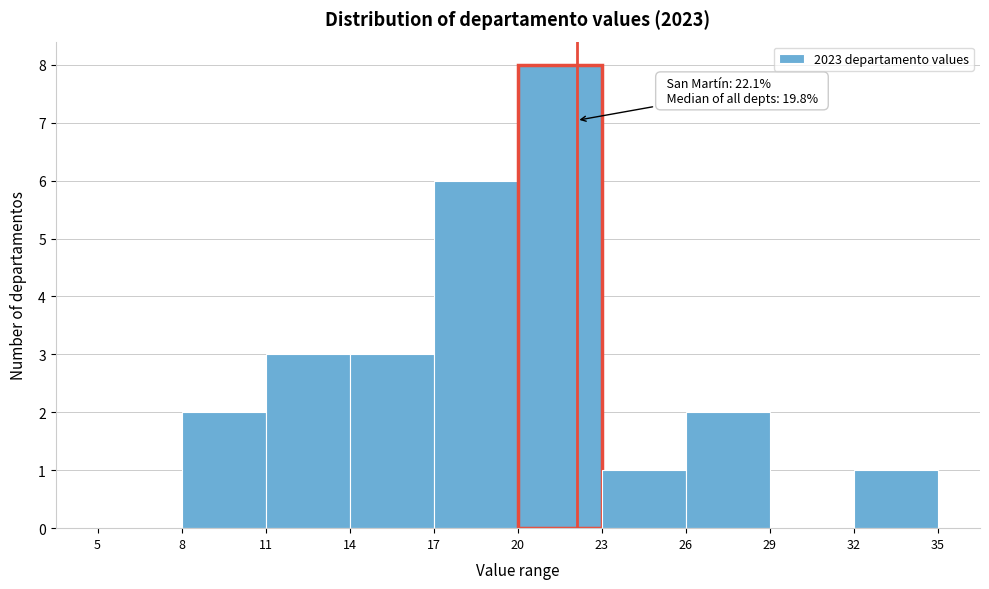

Which range on the x-axis has the tallest bar?

20 to 23